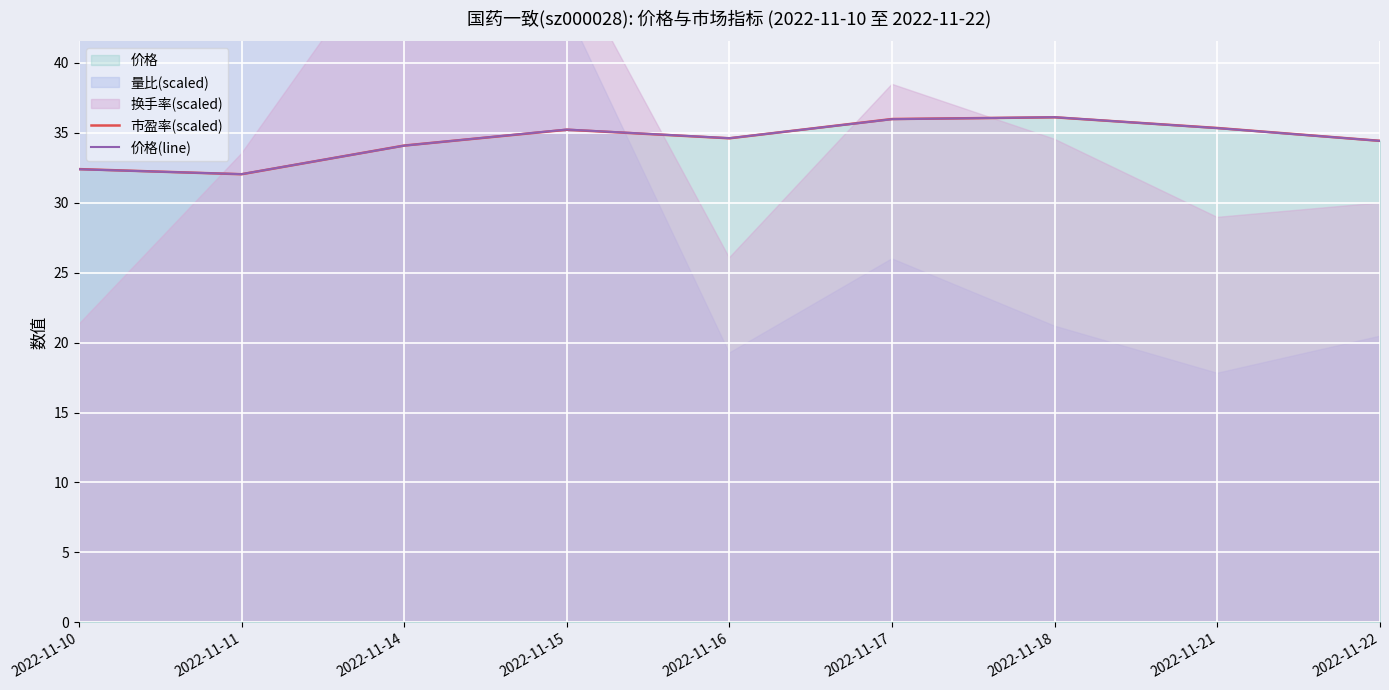

What is the lowest value of the 价格(line) series?

32.0